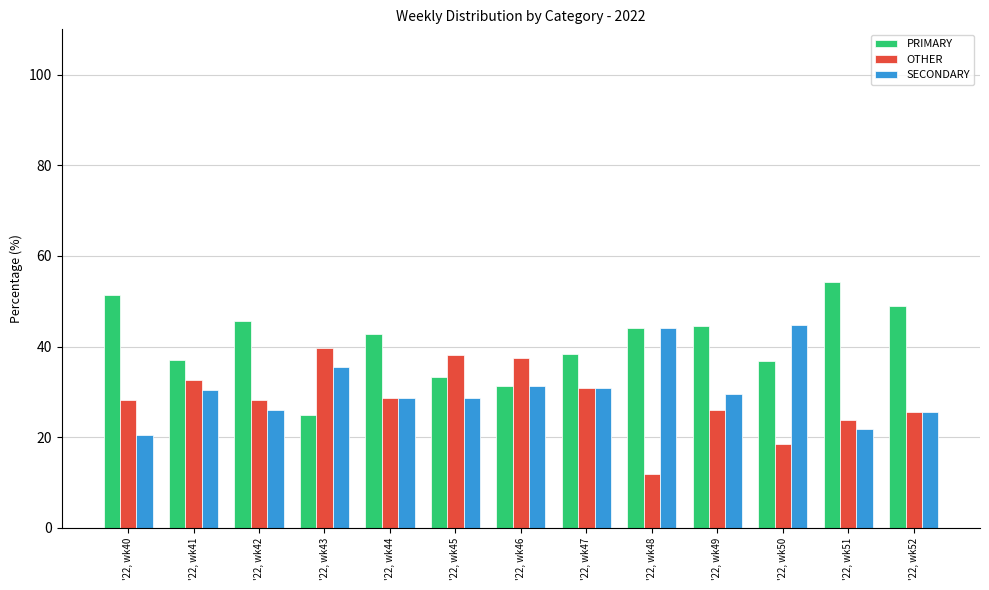

What is the difference between the OTHER values at '22, wk49 and '22, wk40?

2.3